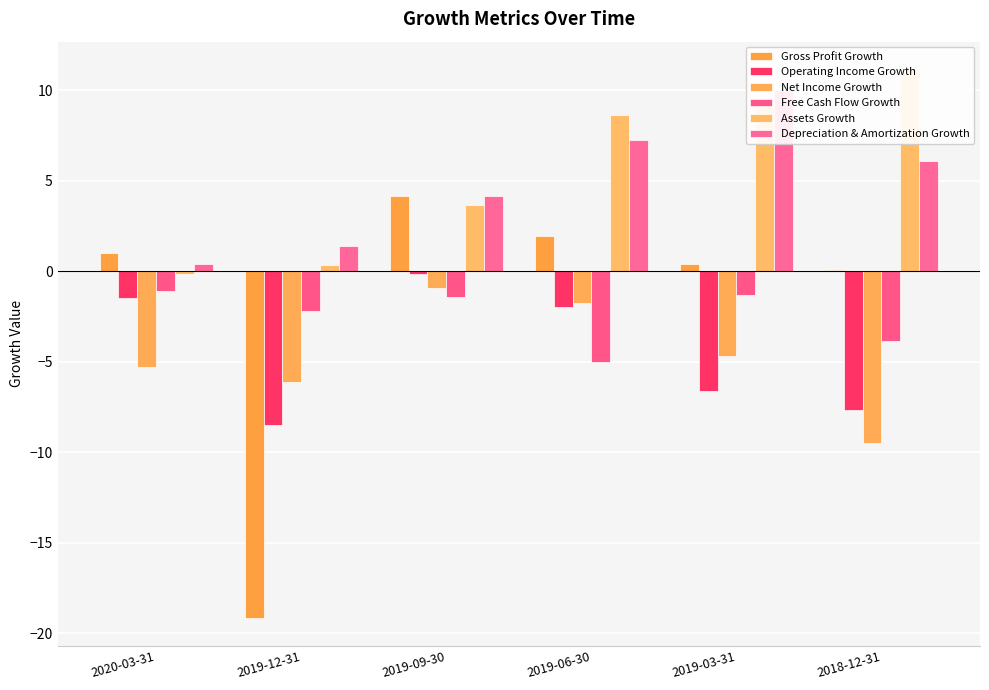

List the series in order of their peak value, highest first.

Assets Growth, Depreciation & Amortization Growth, Gross Profit Growth, Operating Income Growth, Net Income Growth, Free Cash Flow Growth